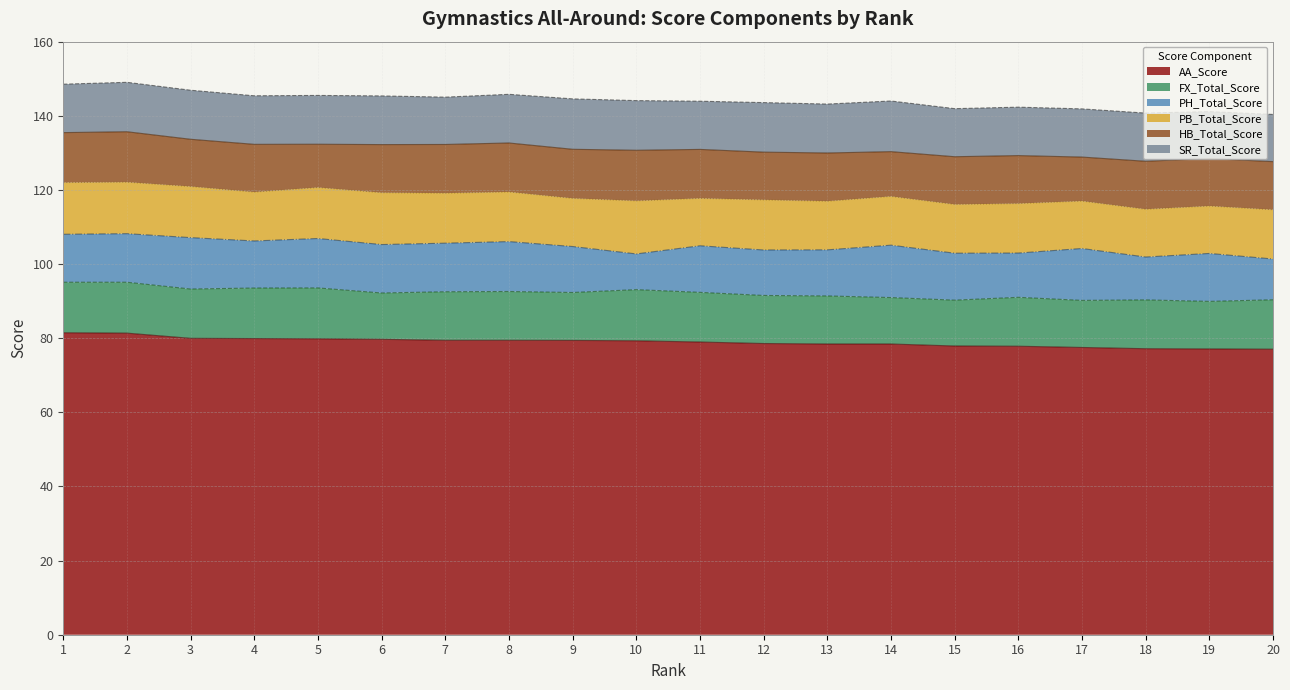

How many values in the SR_Total_Score series are below 13?

4